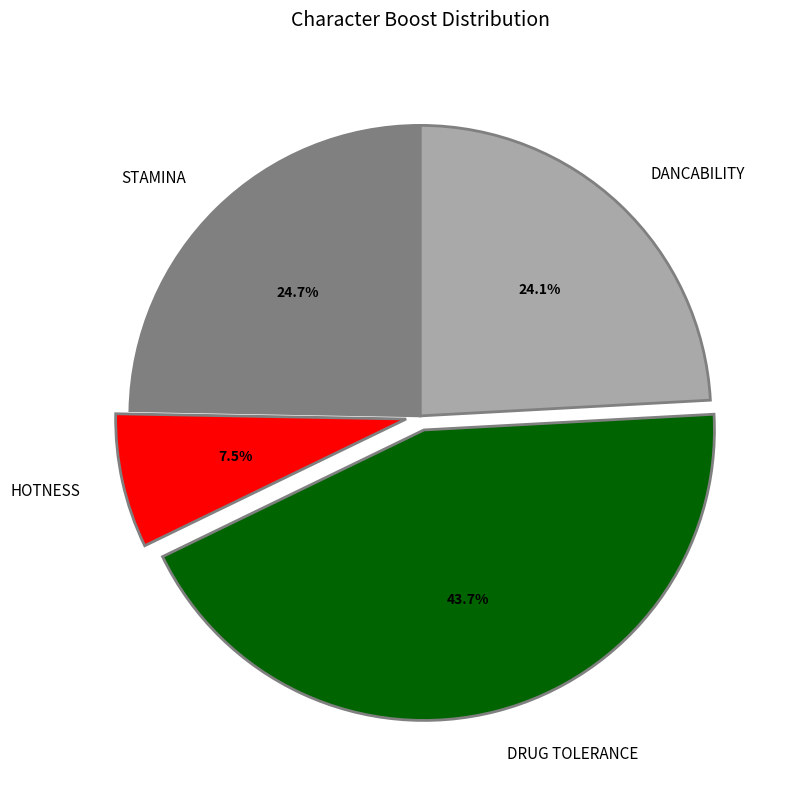

Which category has the biggest portion of the pie?

DRUG TOLERANCE